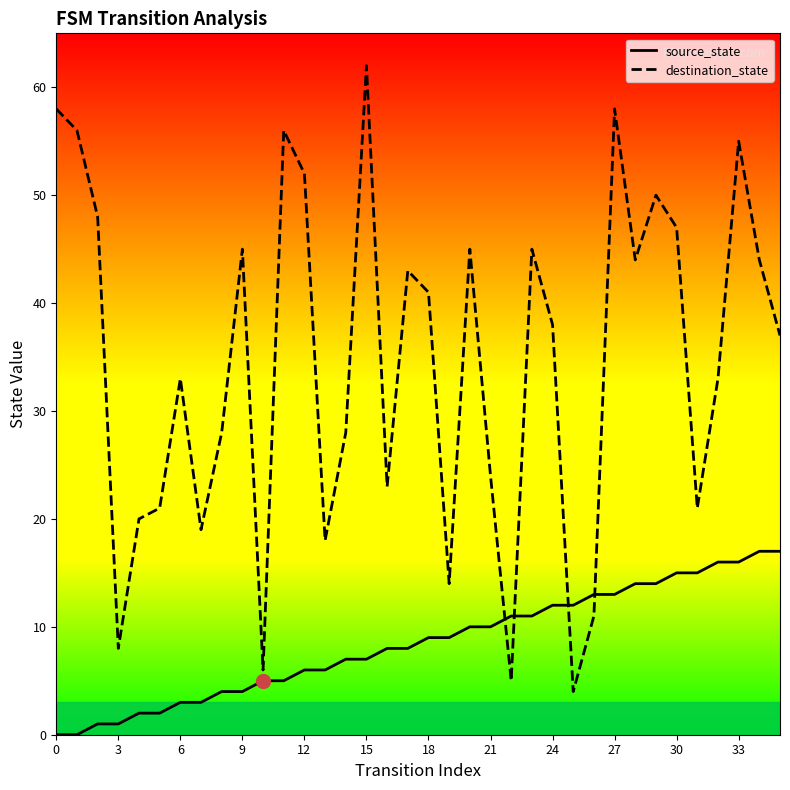

Reading left to right, list all the values displayed in this chart.

source_state: 0	0	1	1	2	2	3	3	4	4	5	5	6	6	7	7	8	8	9	9	10	10	11	11	12	12	13	13	14	14	15	15	16	16	17	17
destination_state: 58	56	48	8	20	21	33	19	28	45	6	56	52	18	28	62	23	43	41	14	45	24	5	45	38	4	11	58	44	50	47	21	33	55	44	37